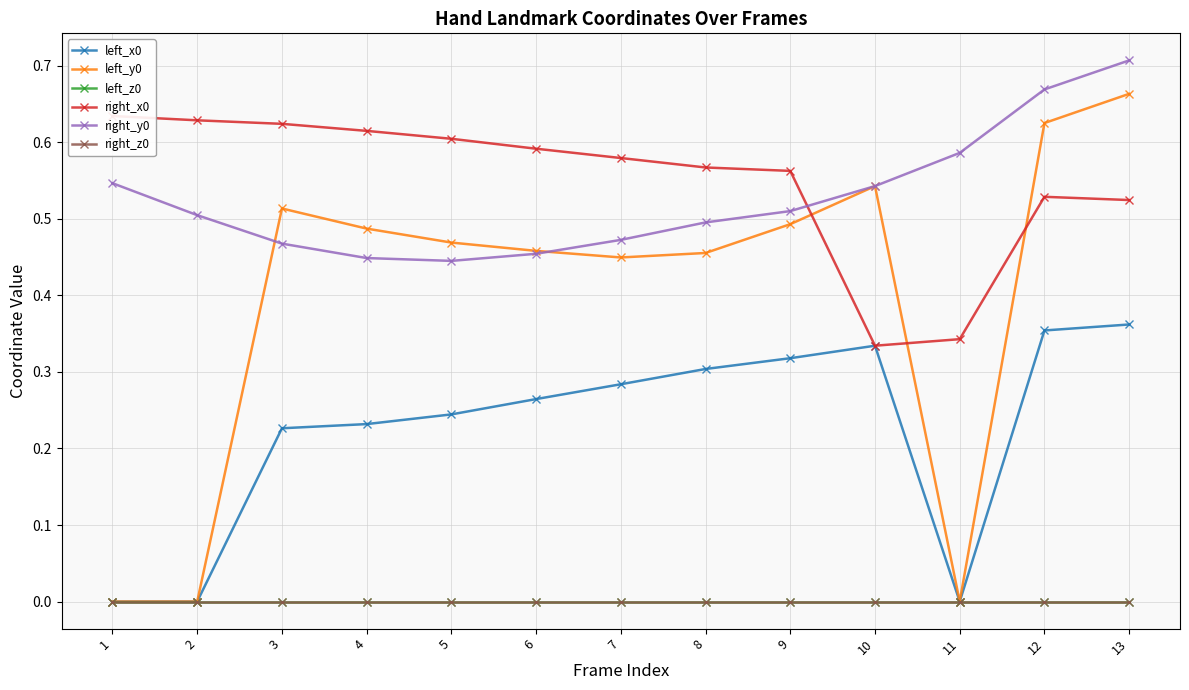

Which series changed the most between 6 and 11?

left_y0